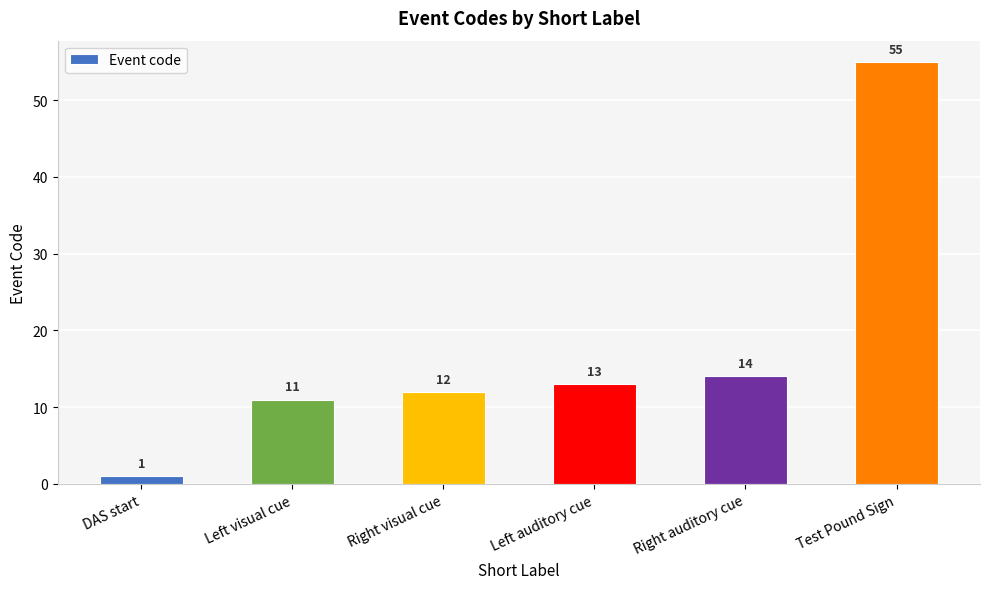

How many data points are less than 13?

3